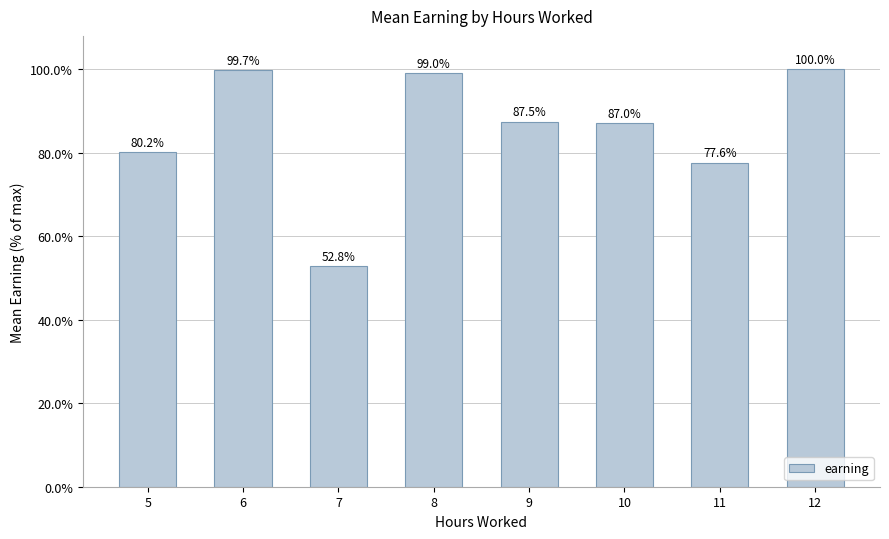

The chart shows a value of 100.0 at 12. True or false?

True